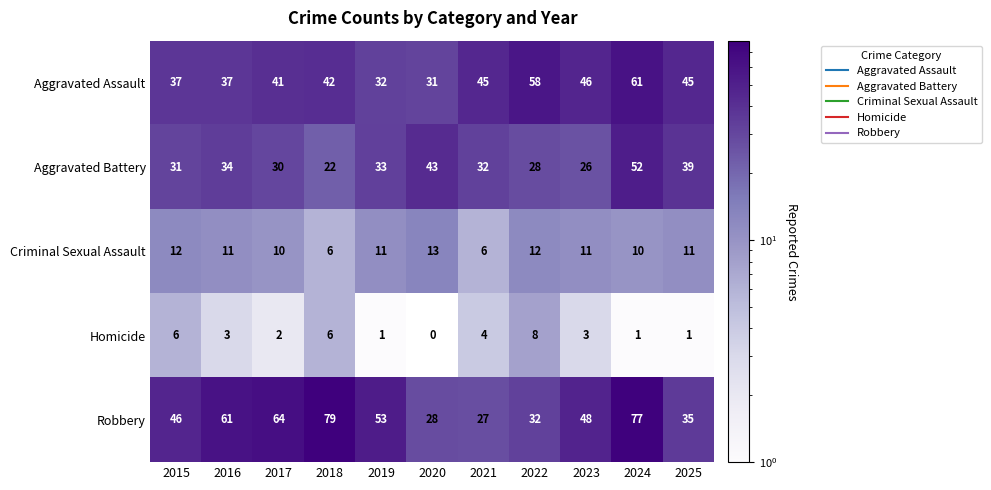

What is the sum of the Homicide values at 2022 and 2021?

12